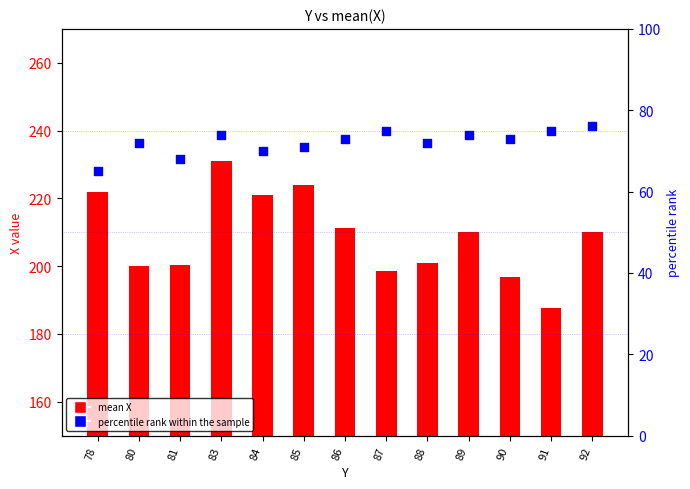

What are all the series names shown in the legend?

mean X, percentile rank within the sample